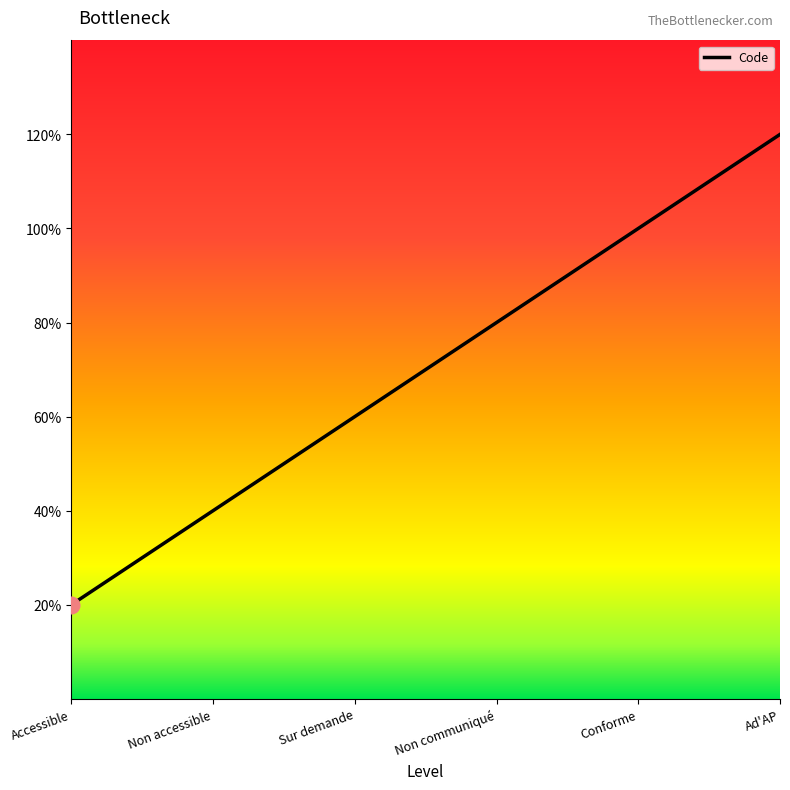

What is the sum of the values at Accessible and Sur demande?

4